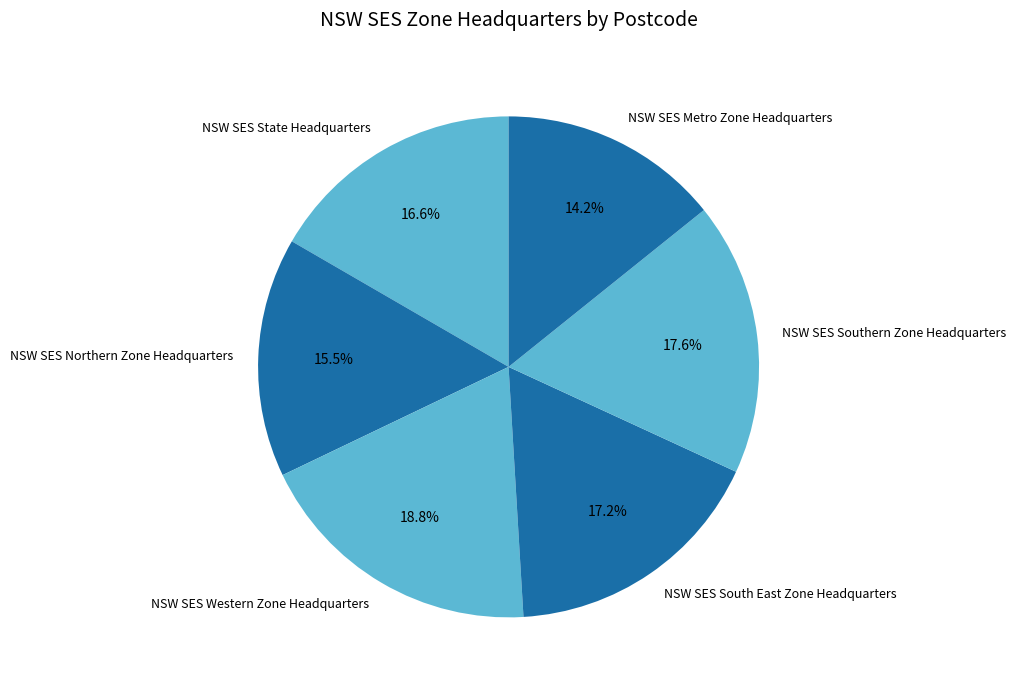

What percentage is the NSW SES South East Zone Headquarters slice, to the nearest percent?

17%